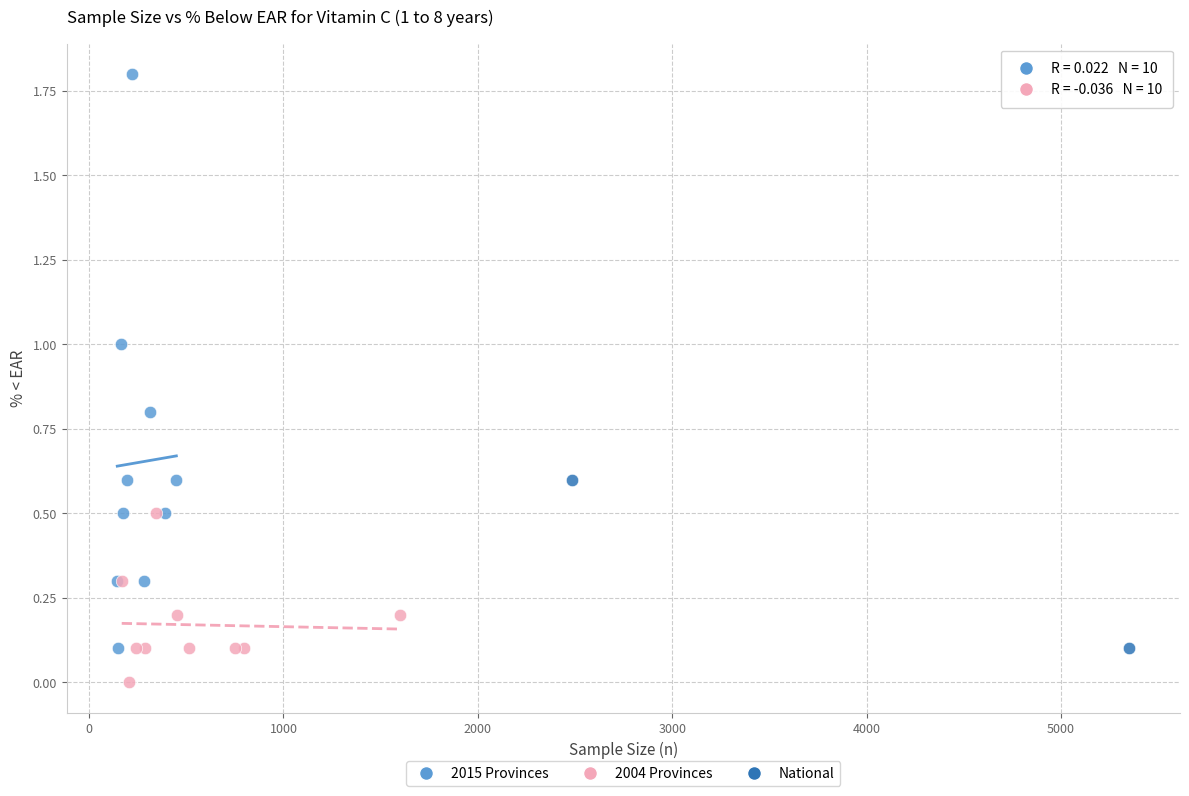

What are all the series names shown in the legend?

2015 Provinces, 2004 Provinces, National